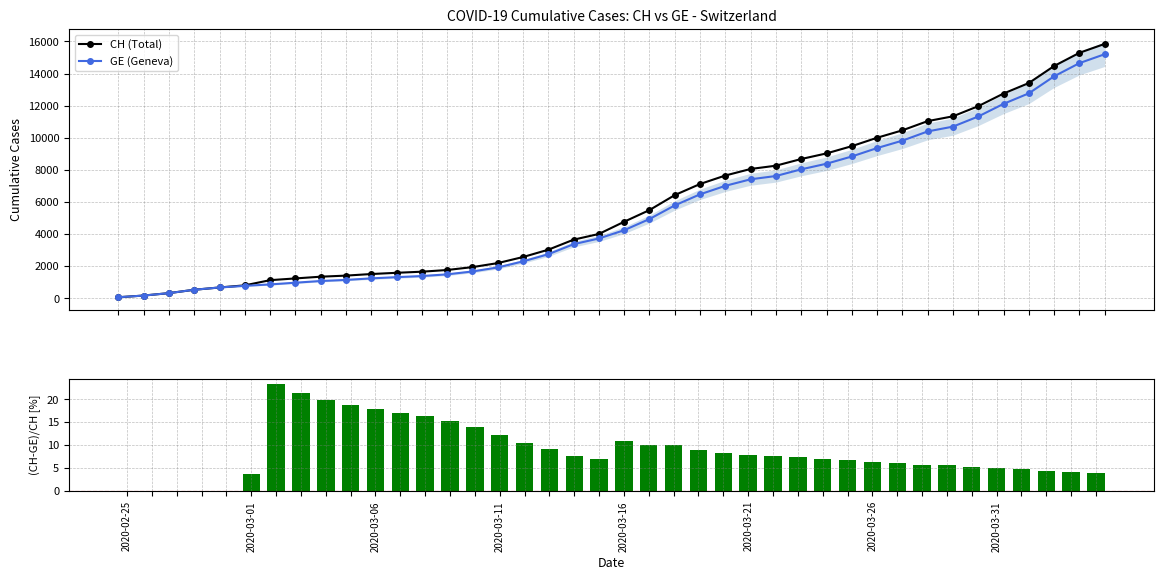

Does the chart contain stacked bars?

No